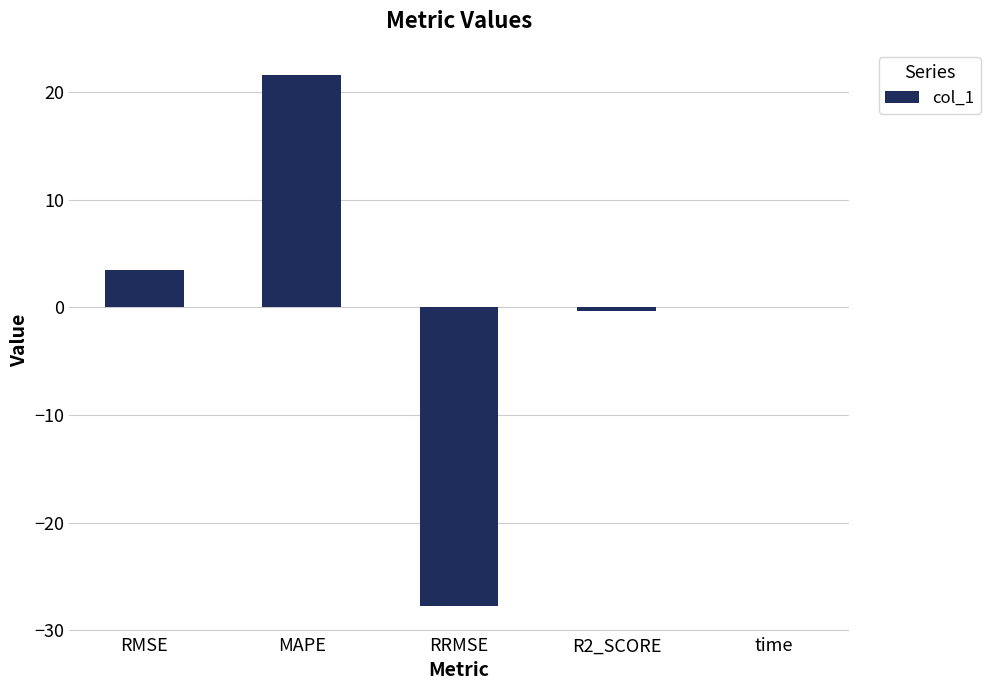

Read the value at RRMSE.

-27.8